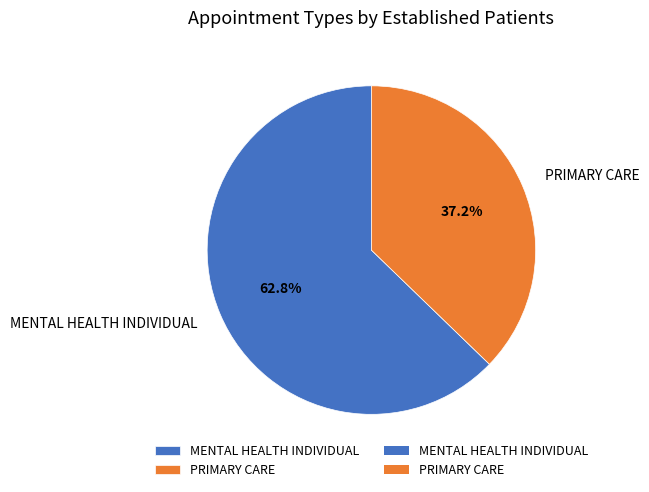

How much of the chart is everything except MENTAL HEALTH INDIVIDUAL?

37.2%